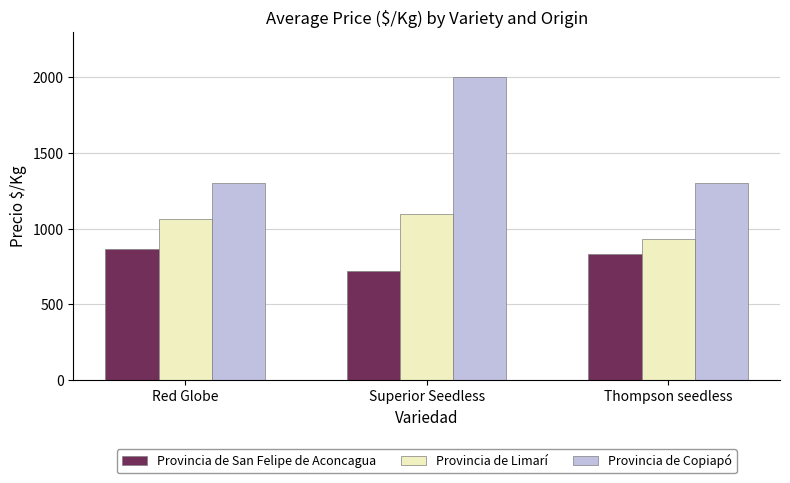

Which series has the largest total across all categories?

Provincia de Copiapó